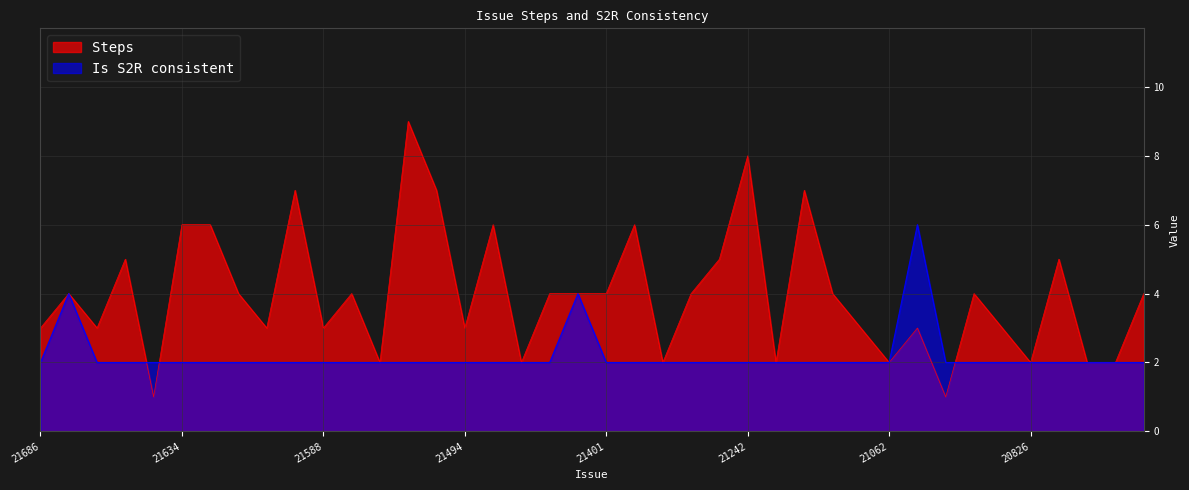

Reading left to right, transcribe all the data shown in this chart.

Steps: 3	4	3	5	1	6	6	4	3	7	3	4	2	9	7	3	6	2	4	4	4	6	2	4	5	8	2	7	4	3	2	3	1	4	3	2	5	2	2	4
Is S2R consistent: 2	4	2	2	2	2	2	2	2	2	2	2	2	2	2	2	2	2	2	4	2	2	2	2	2	2	2	2	2	2	2	6	2	2	2	2	2	2	2	2